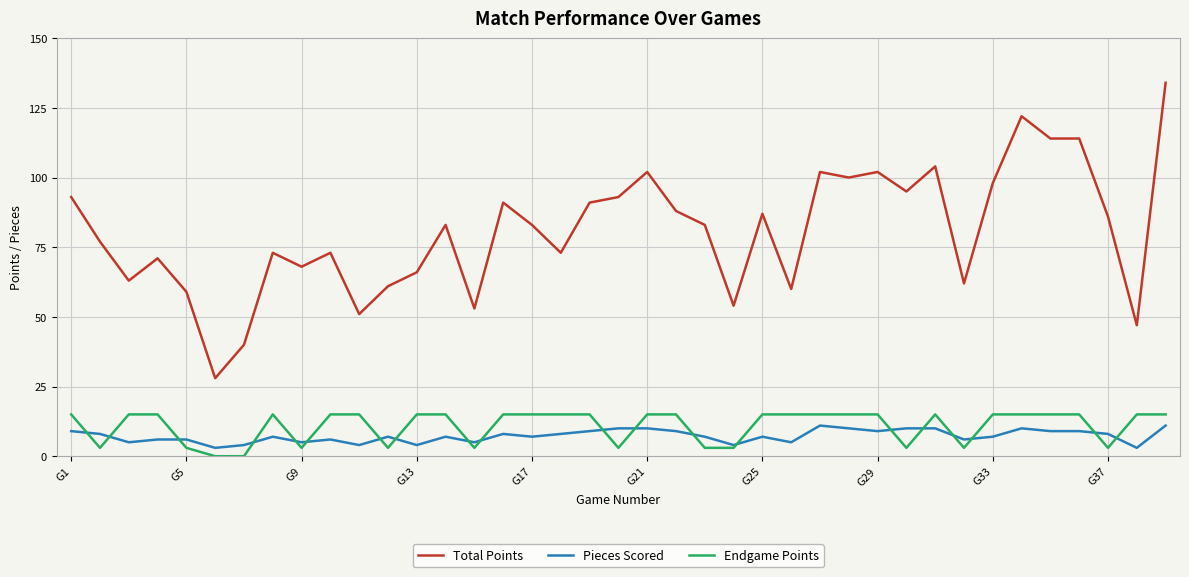

Which series has the largest total across all categories?

Total Points